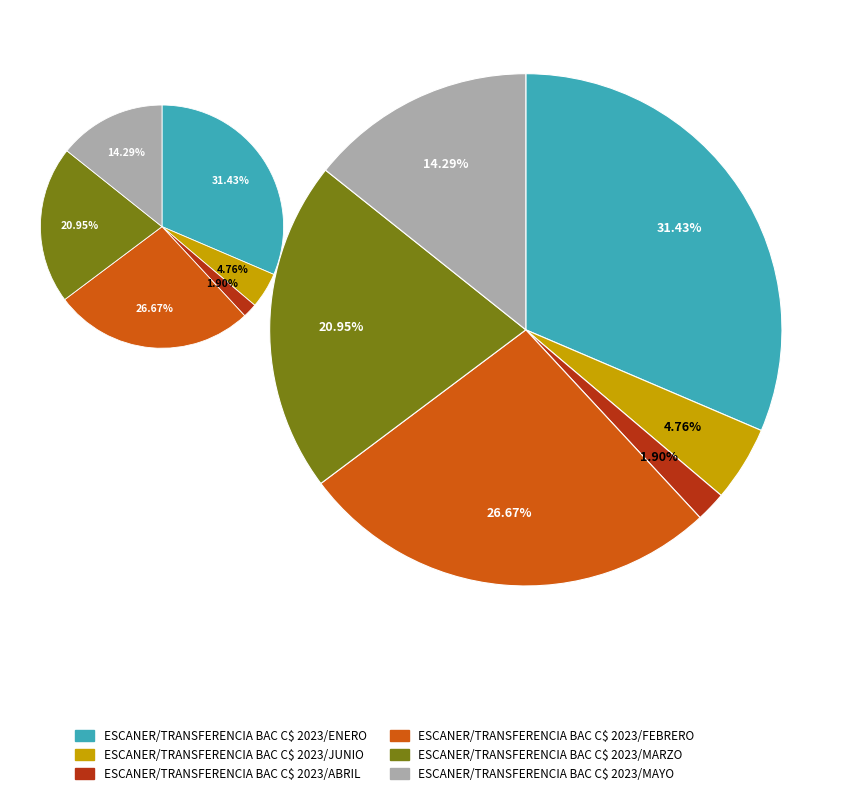

Rank the categories by value from highest to lowest.

ESCANER/TRANSFERENCIA BAC C$ 2023/ENERO, ESCANER/TRANSFERENCIA BAC C$ 2023/FEBRERO, ESCANER/TRANSFERENCIA BAC C$ 2023/MARZO, ESCANER/TRANSFERENCIA BAC C$ 2023/MAYO, ESCANER/TRANSFERENCIA BAC C$ 2023/JUNIO, ESCANER/TRANSFERENCIA BAC C$ 2023/ABRIL